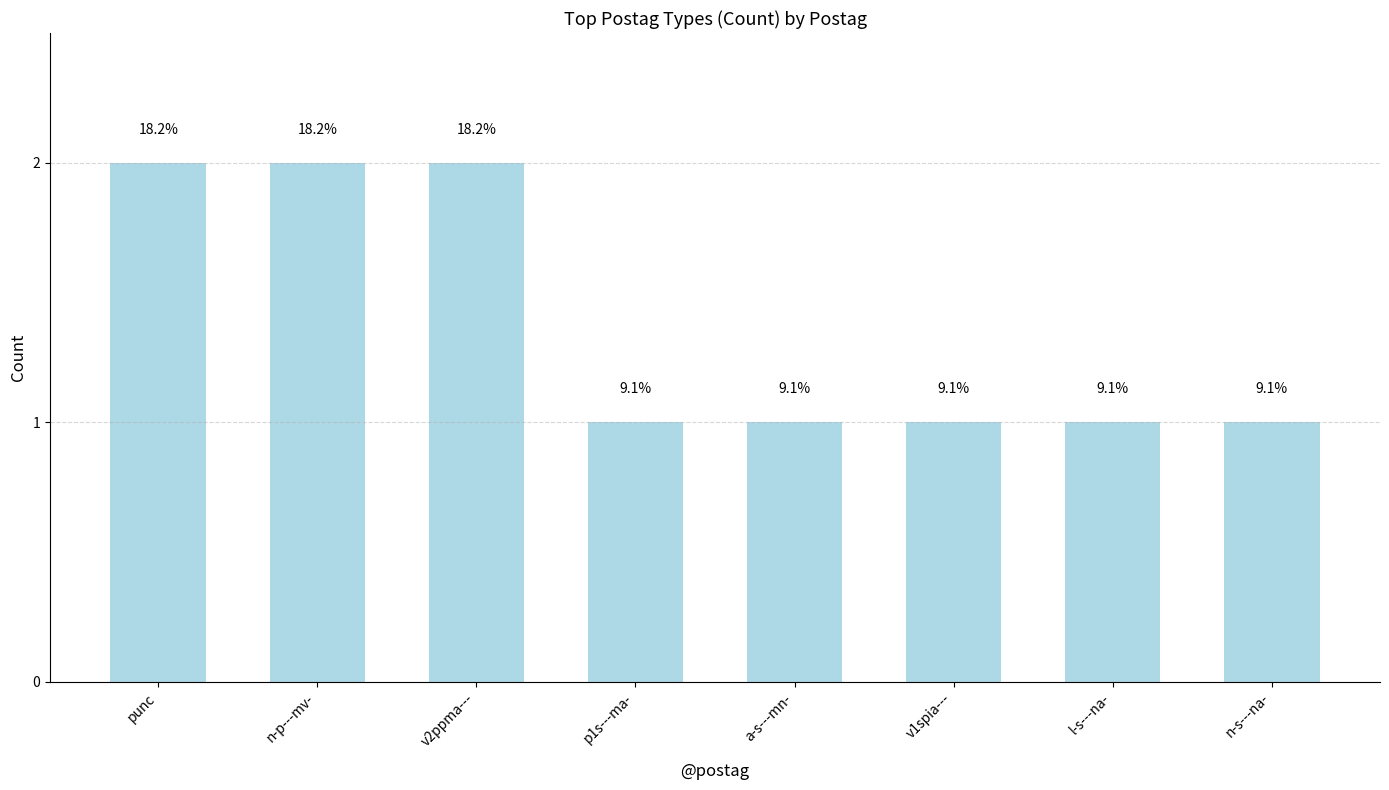

How many bars are there in total?

8